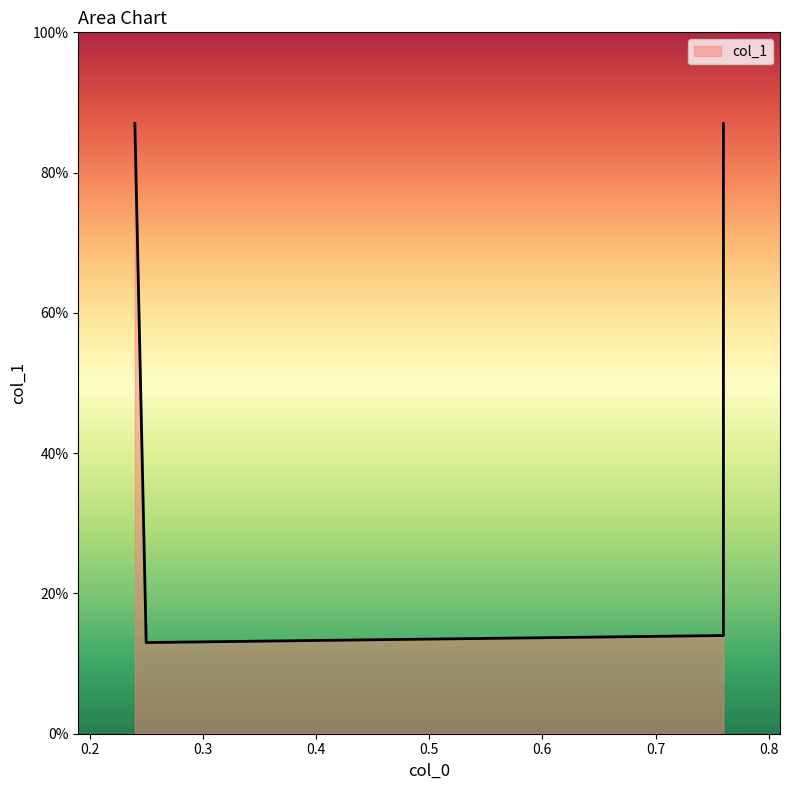

Reading left to right, what are all the values shown in this chart?

0.9	0.1	0.1	0.9